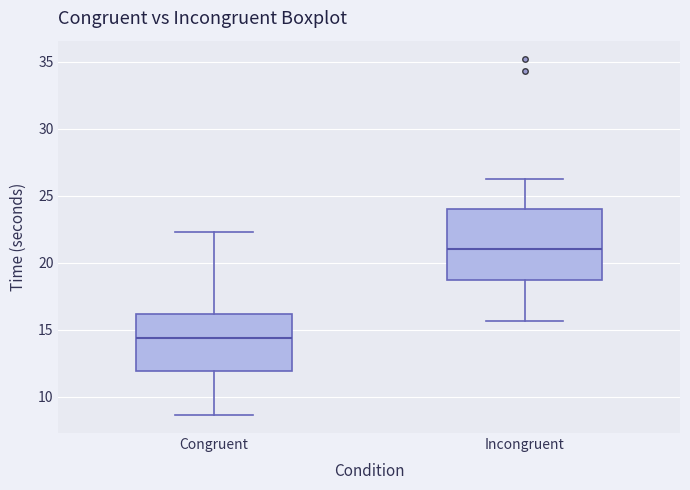

Where does the upper whisker of the box for Congruent end on the y-axis? The values are not printed on the chart, so give them approximately, as read against the axis.

22.5